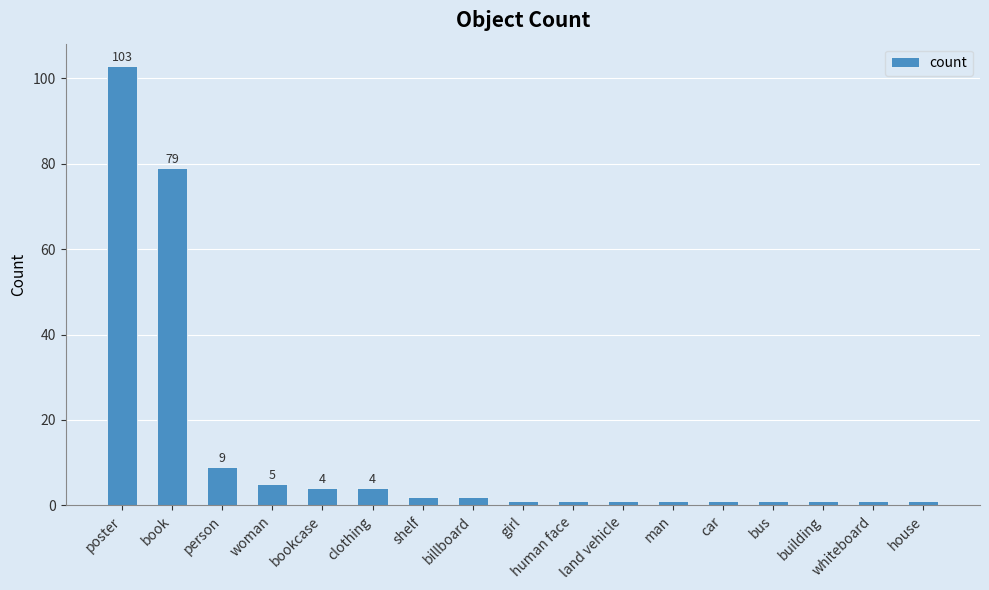

Reading left to right, extract all data points from this chart.

poster=103	book=79	person=9	woman=5	bookcase=4	clothing=4	shelf=2	billboard=2	girl=1	human face=1	land vehicle=1	man=1	car=1	bus=1	building=1	whiteboard=1	house=1